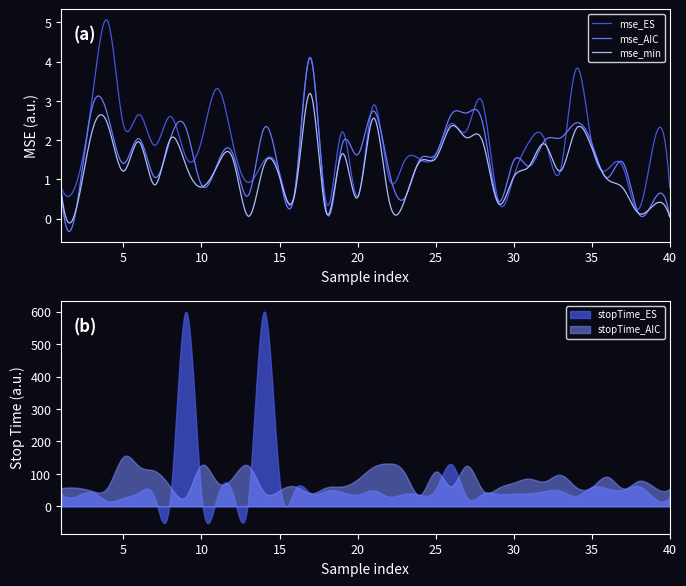

What is the highest value of the mse_min series?

3.2